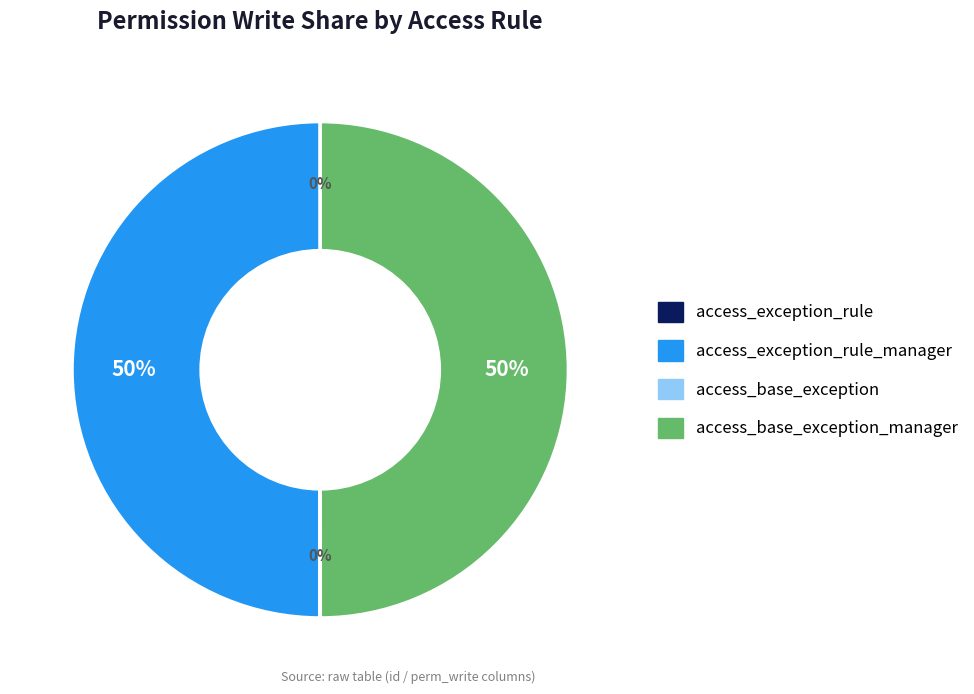

To the nearest percent, what is the average slice percentage?

25%